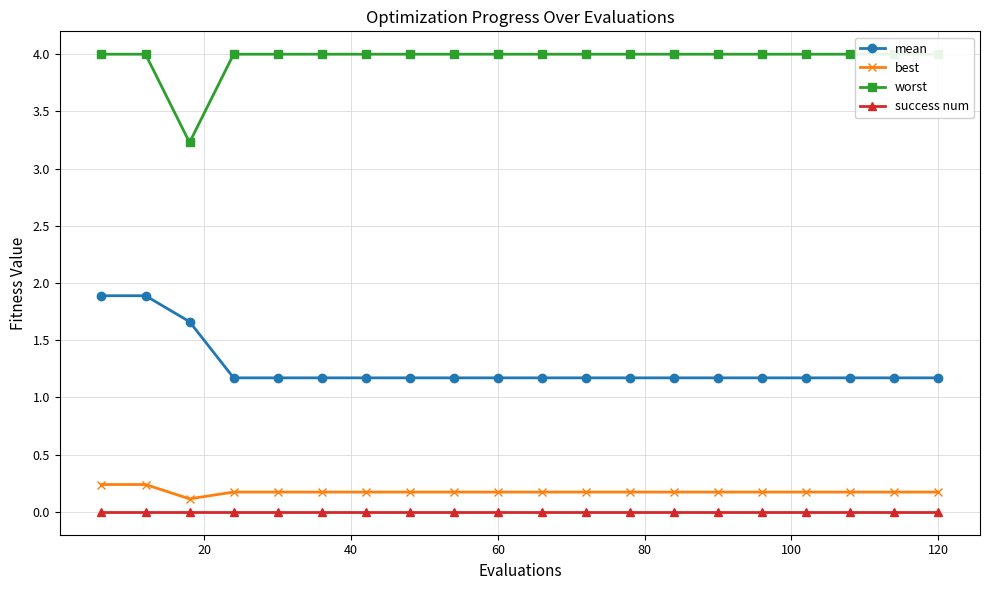

Which series has the largest range (max minus min)?

worst